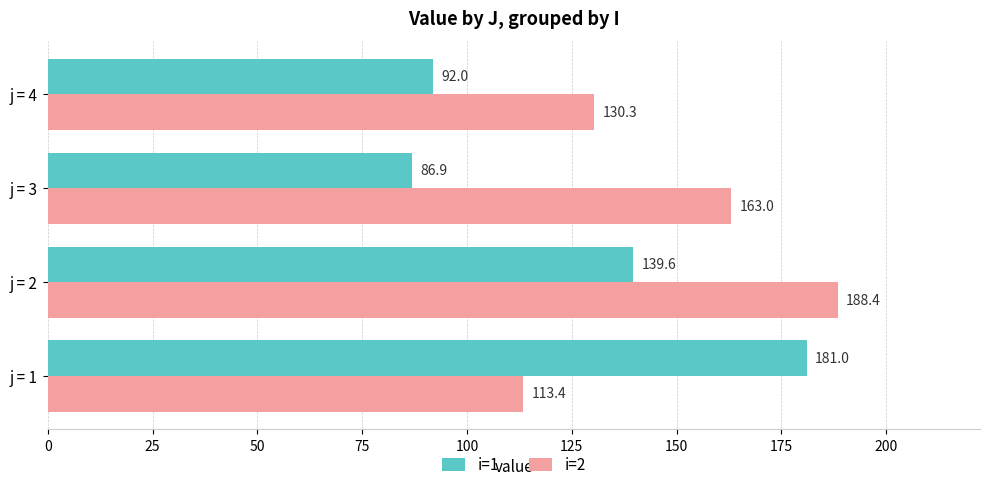

At which category is the sum across all series the highest?

j = 2